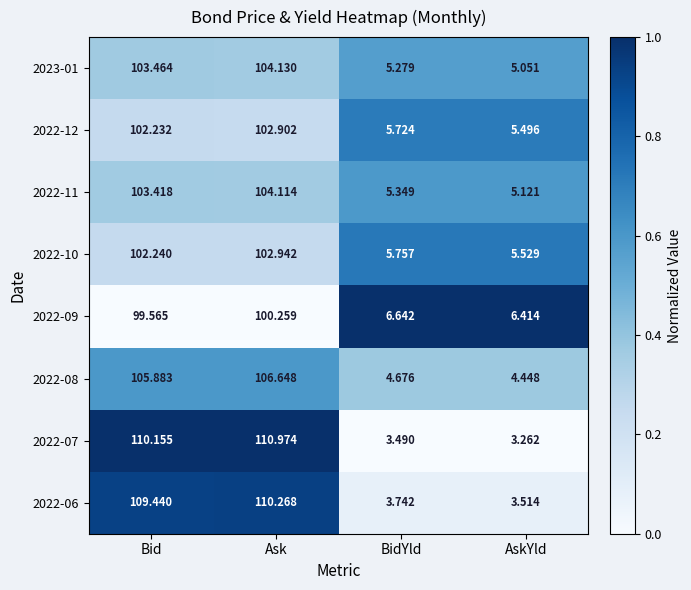

Is the value of 2022-07 at Bid greater than the value of 2022-08 at BidYld?

Yes